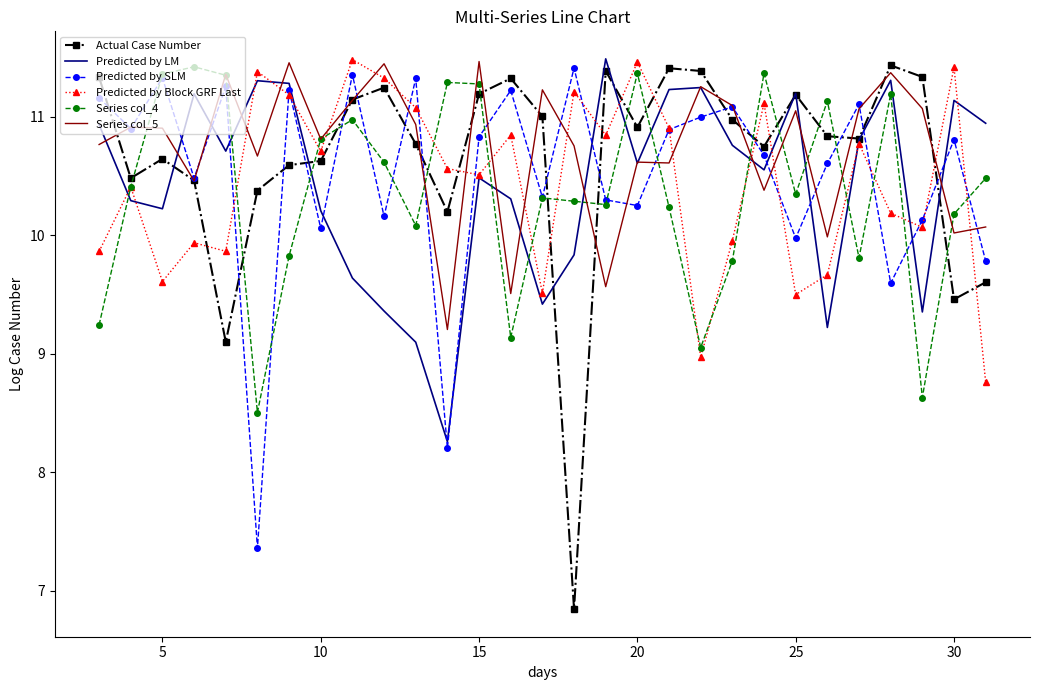

What is the minimum value shown in the chart?

6.8